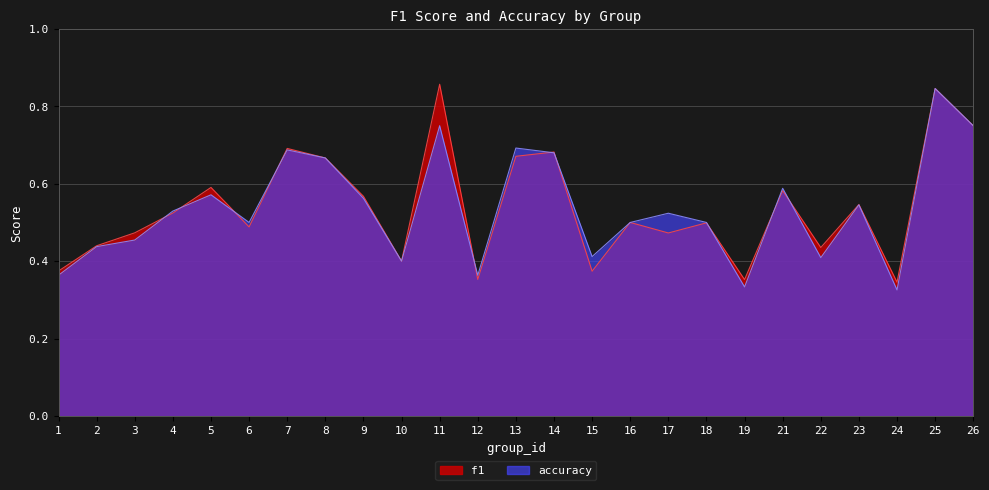

What is the value of the f1 point at the 15th from the left?

0.4